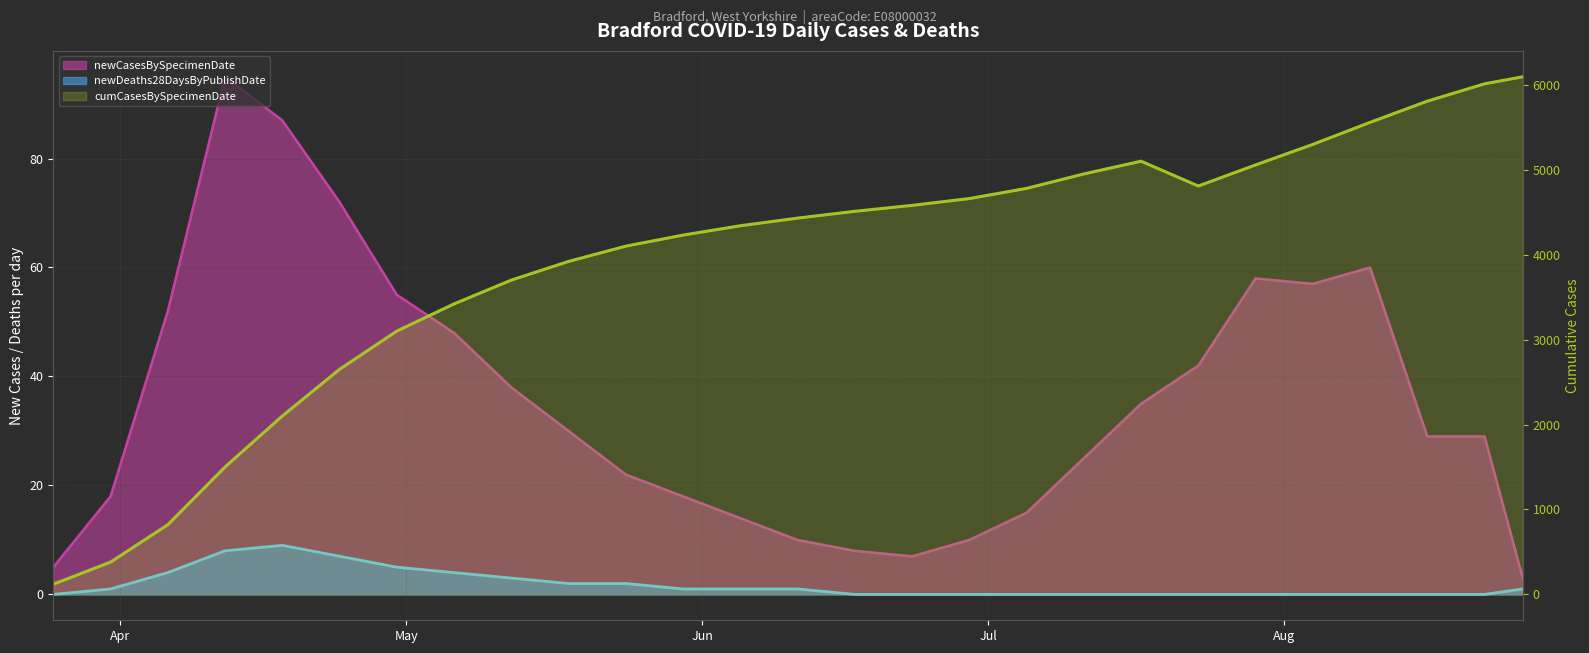

What is the label of the 27th point from the right?

2020-03-25